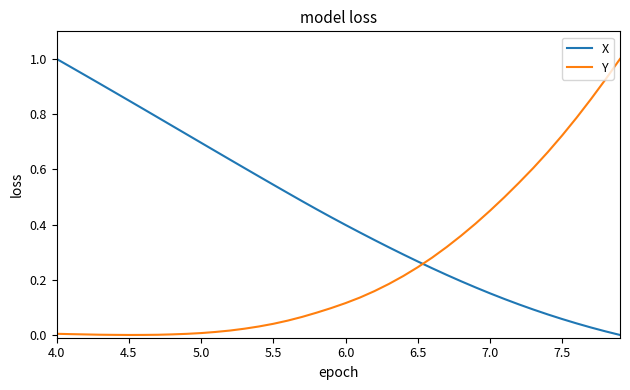

True or false: X and Y cross at least once.

True